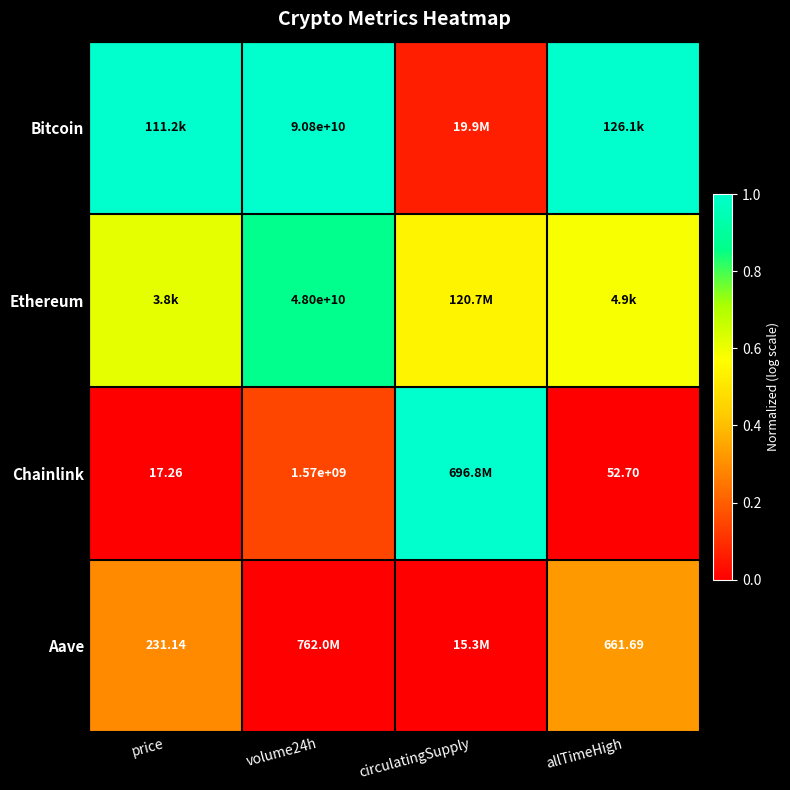

What is the difference between the Chainlink values at circulatingSupply and allTimeHigh?

1.0